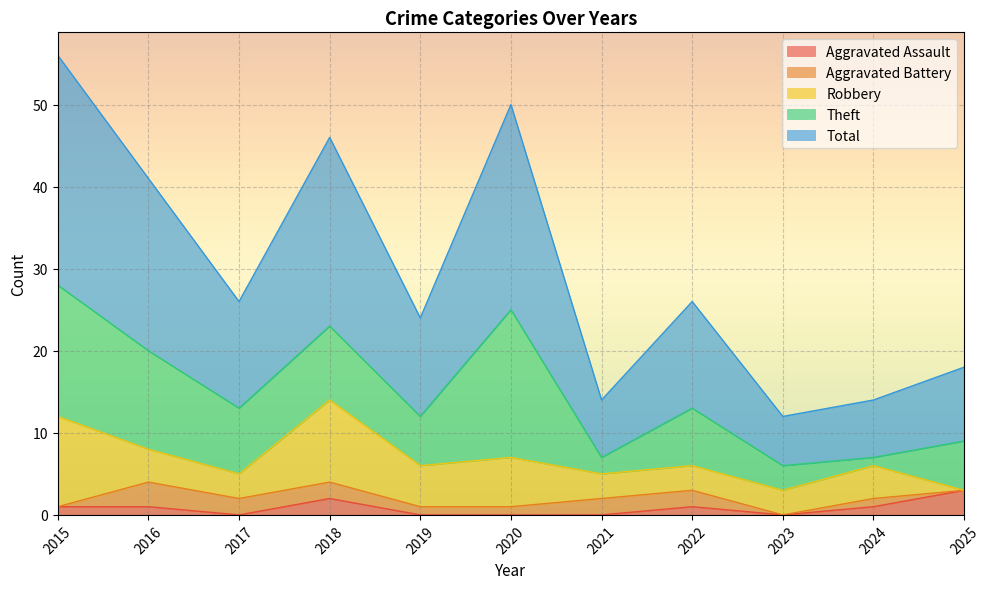

Reading left to right, list all the values displayed in this chart.

Aggravated Assault: 2015=1	2016=1	2017=0	2018=2	2019=0	2020=0	2021=0	2022=1	2023=0	2024=1	2025=3
Aggravated Battery: 2015=0	2016=3	2017=2	2018=2	2019=1	2020=1	2021=2	2022=2	2023=0	2024=1	2025=0
Robbery: 2015=11	2016=4	2017=3	2018=10	2019=5	2020=6	2021=3	2022=3	2023=3	2024=4	2025=0
Theft: 2015=16	2016=12	2017=8	2018=9	2019=6	2020=18	2021=2	2022=7	2023=3	2024=1	2025=6
Total: 2015=28	2016=21	2017=13	2018=23	2019=12	2020=25	2021=7	2022=13	2023=6	2024=7	2025=9